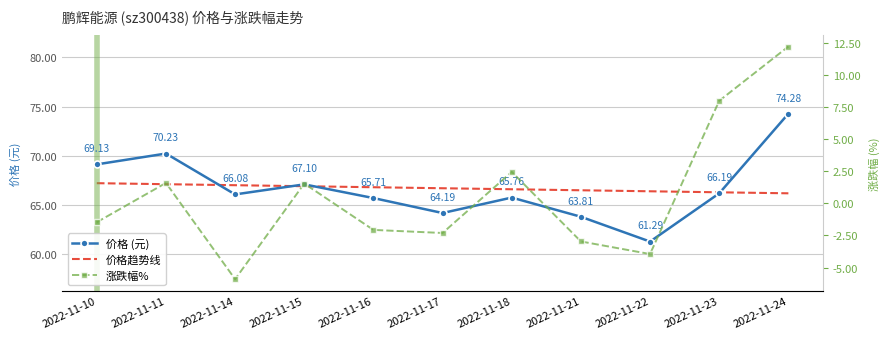

Is it true that 涨跌幅% equals -4.2 at 2022-11-21?

False